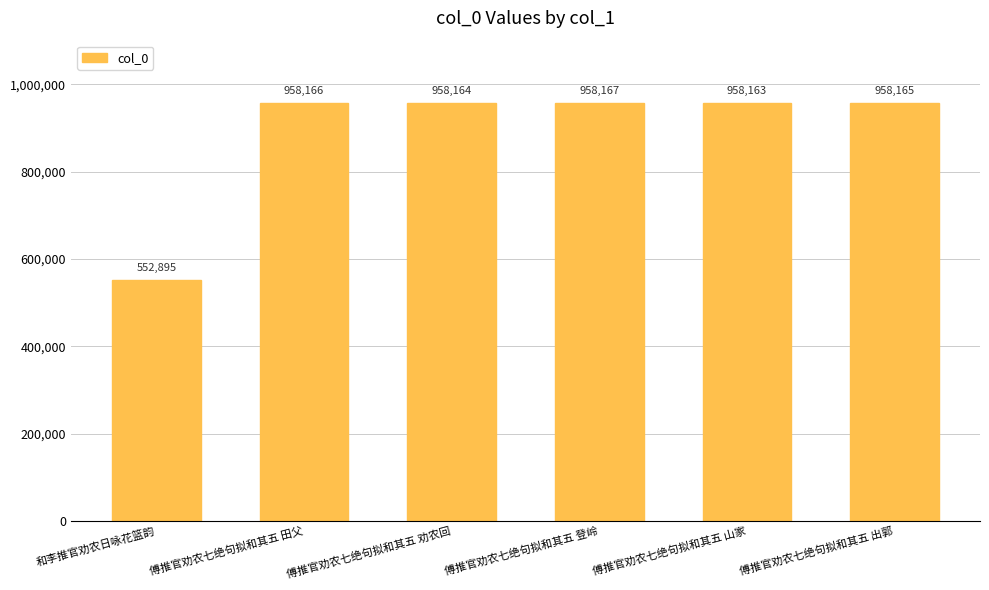

Reading right to left, transcribe all the data shown in this chart.

傅推官劝农七绝句拟和其五 出郭=958165	傅推官劝农七绝句拟和其五 山家=958163	傅推官劝农七绝句拟和其五 登岭=958167	傅推官劝农七绝句拟和其五 劝农回=958164	傅推官劝农七绝句拟和其五 田父=958166	和李推官劝农日咏花篮韵=552895